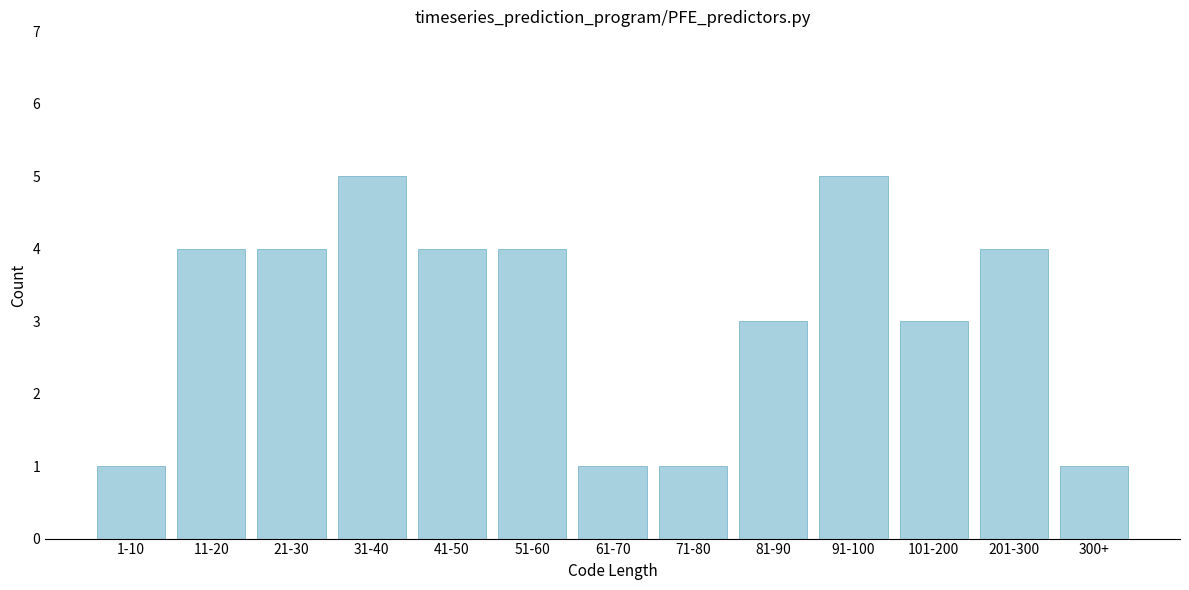

Reading left to right, transcribe all the data shown in this chart.

1	4	4	5	4	4	1	1	3	5	3	4	1